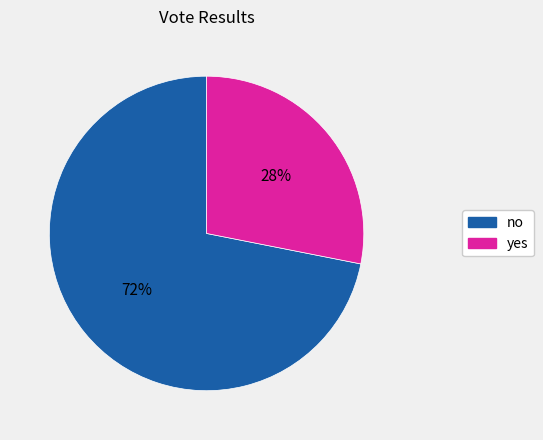

Do yes and no together represent more than half of the pie?

Yes